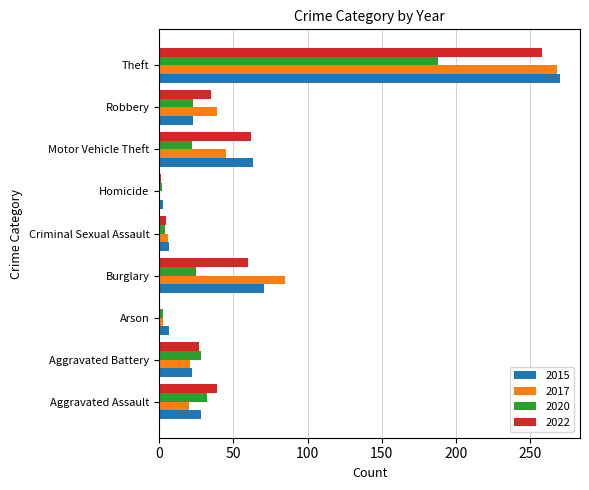

Which category has the highest value in the 2022 series?

Theft